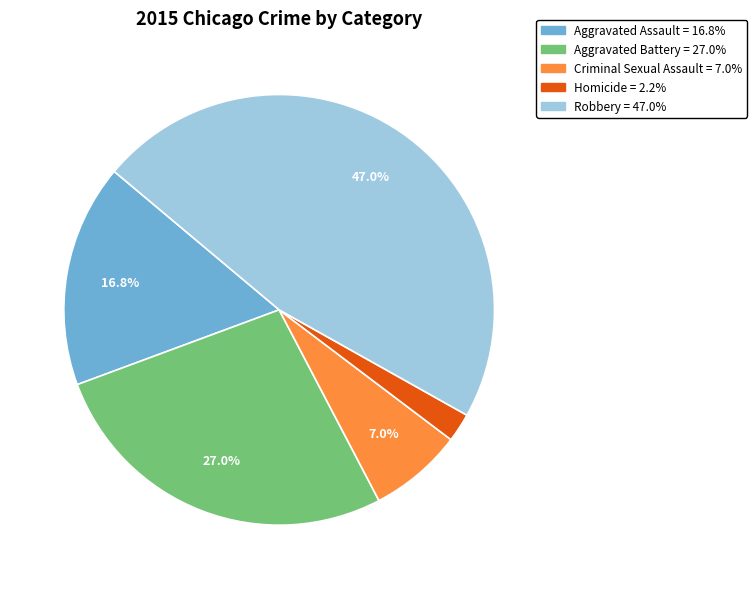

Which slice is the smallest?

Homicide